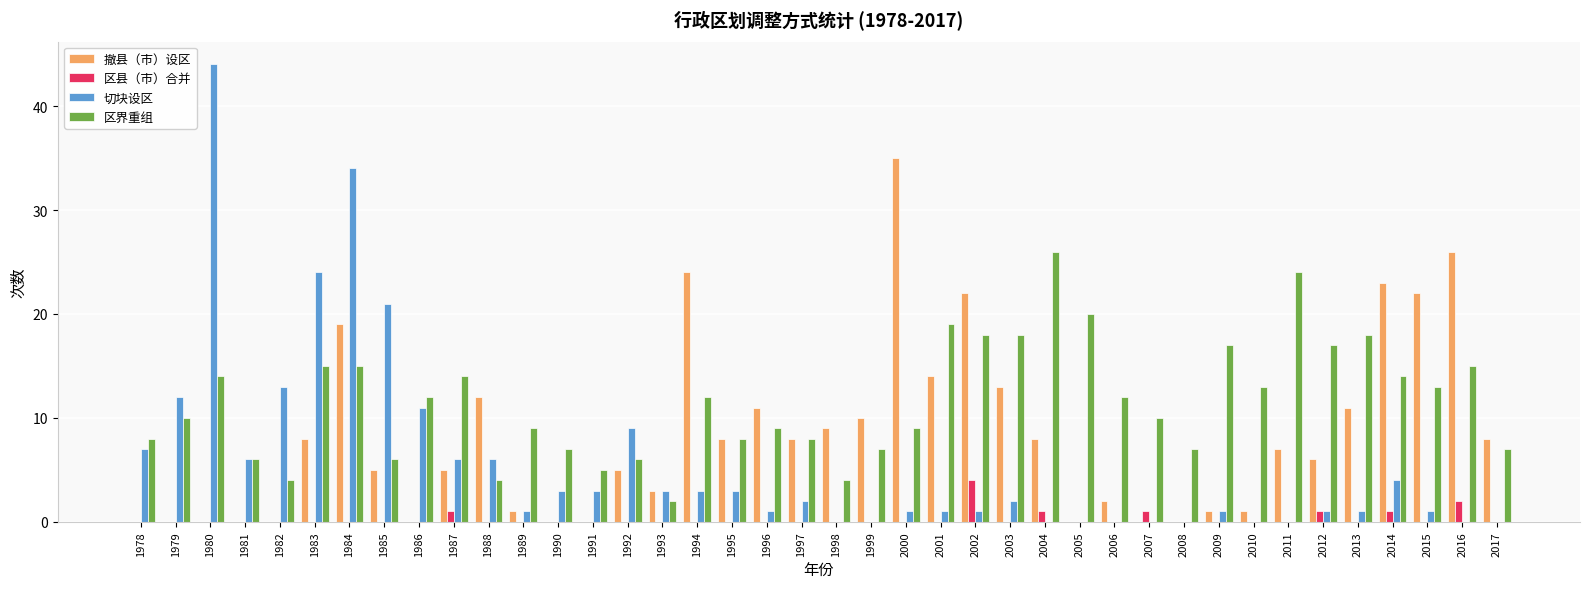

Count the number of data series in this chart.

4